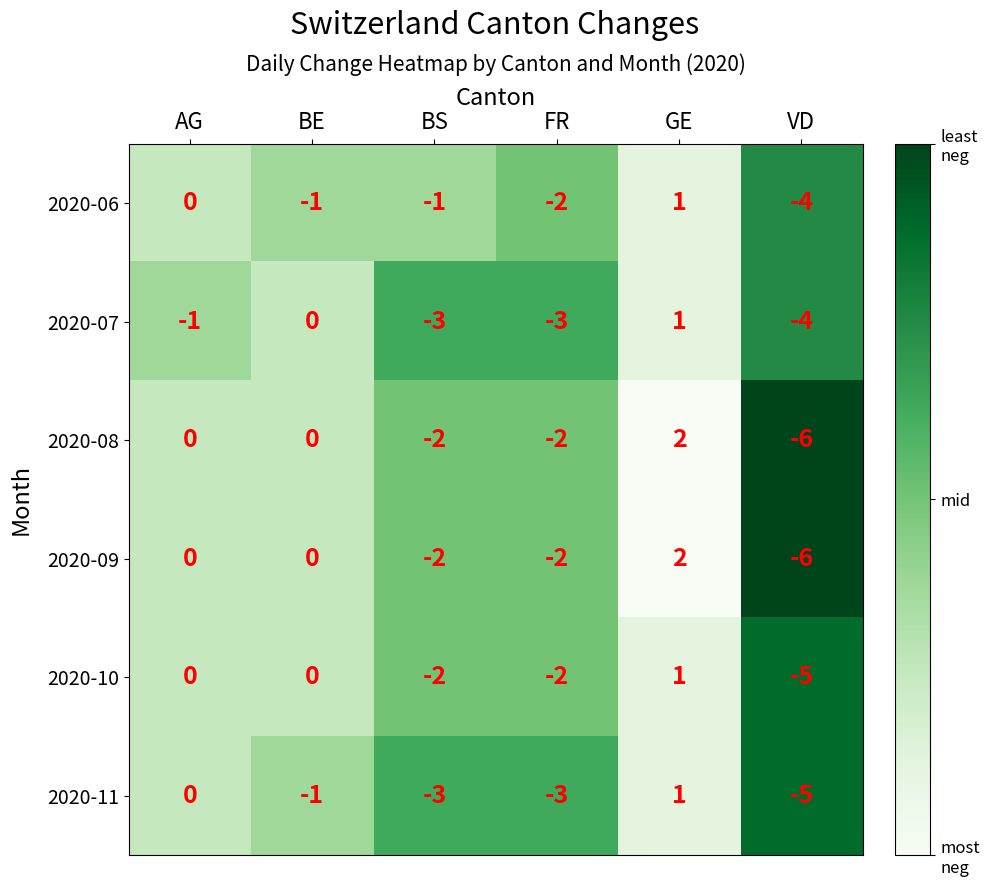

At which label does 2020-06 reach its minimum?

VD